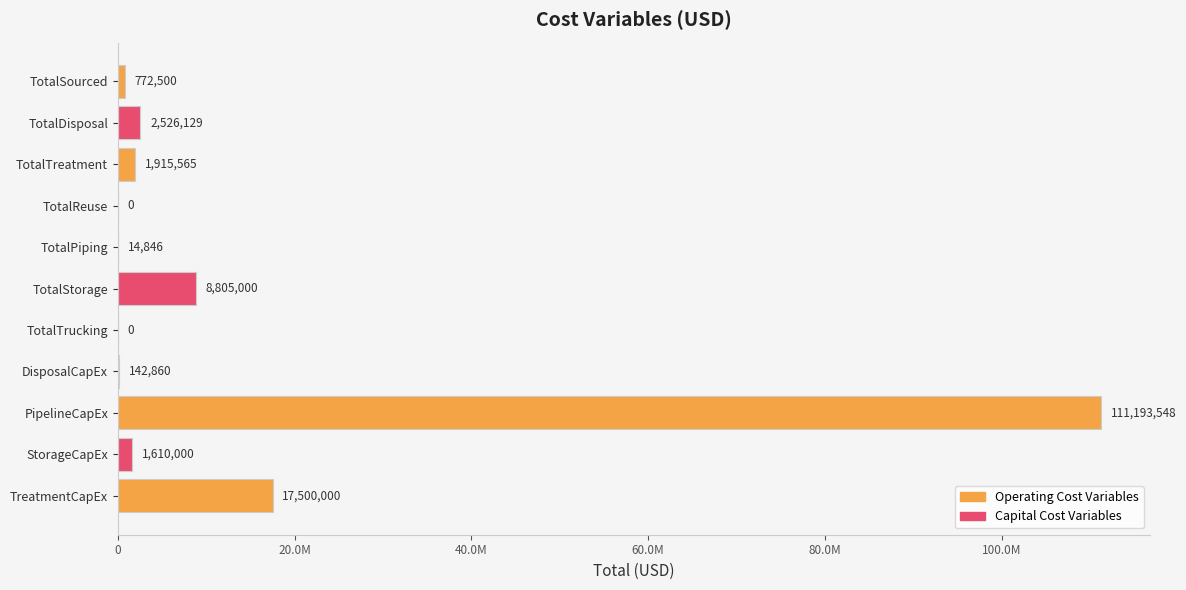

How many data points are less than 1609999?

5